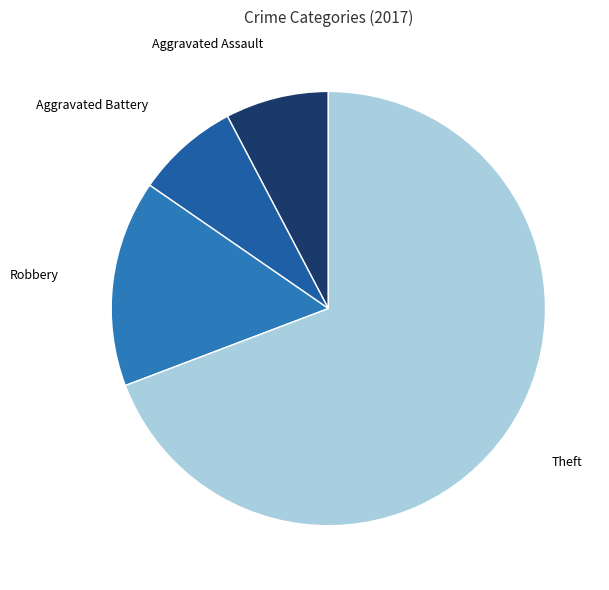

Which category has the biggest portion of the pie?

Theft